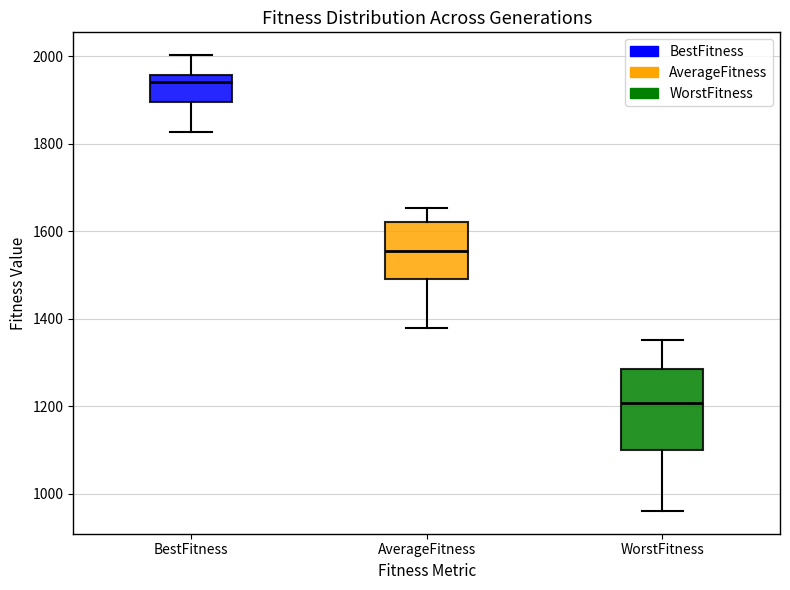

Reading left to right, read every box against the y-axis: the position of its median line, the range the box covers, and the ends of its whiskers. The values are not printed on the chart, so give them approximately, as read against the axis.

BestFitness: median 1940, box 1900 to 1960, whiskers 1820 to 2000
AverageFitness: median 1560, box 1500 to 1620, whiskers 1380 to 1660
WorstFitness: median 1200, box 1100 to 1280, whiskers 960 to 1360